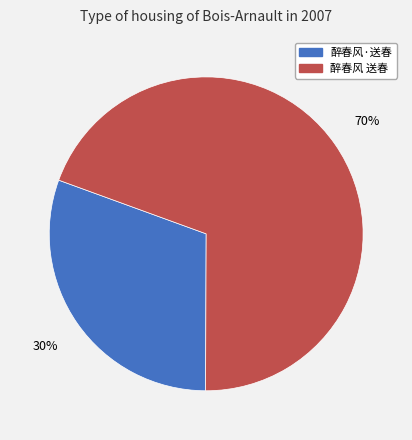

How many slices are in this pie chart?

2